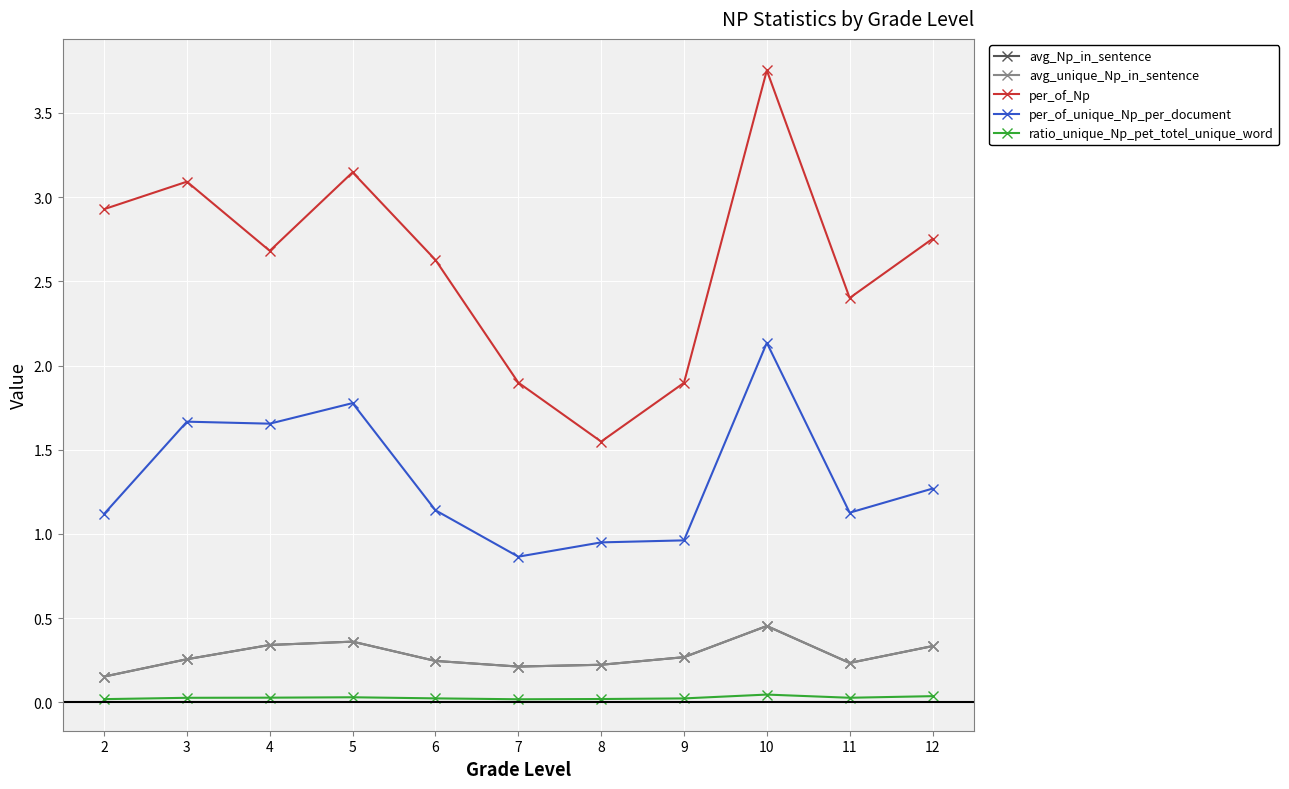

Does the chart have visible grid lines?

Yes